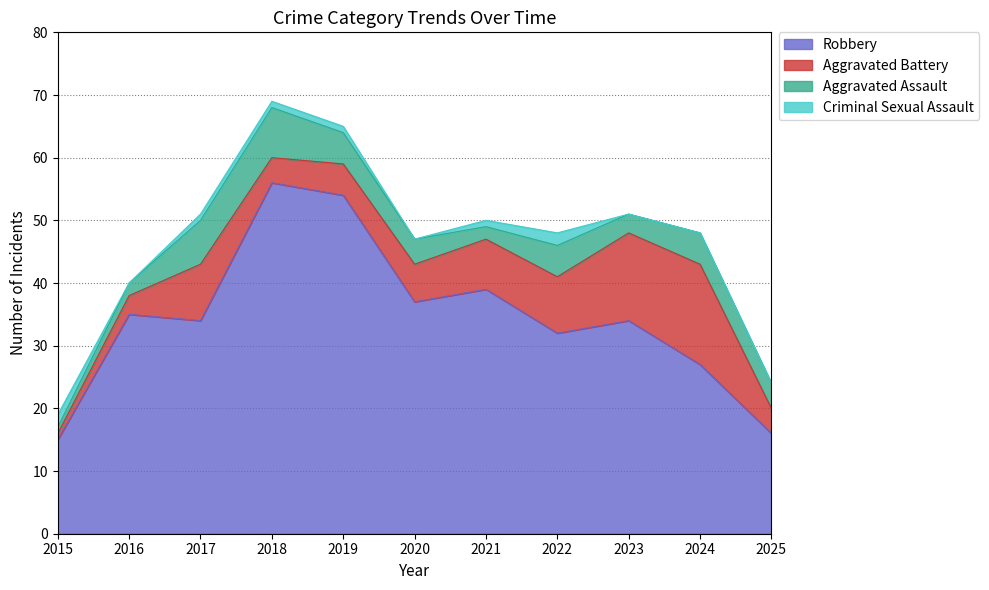

What is the difference between the highest and lowest values at 2017?

33